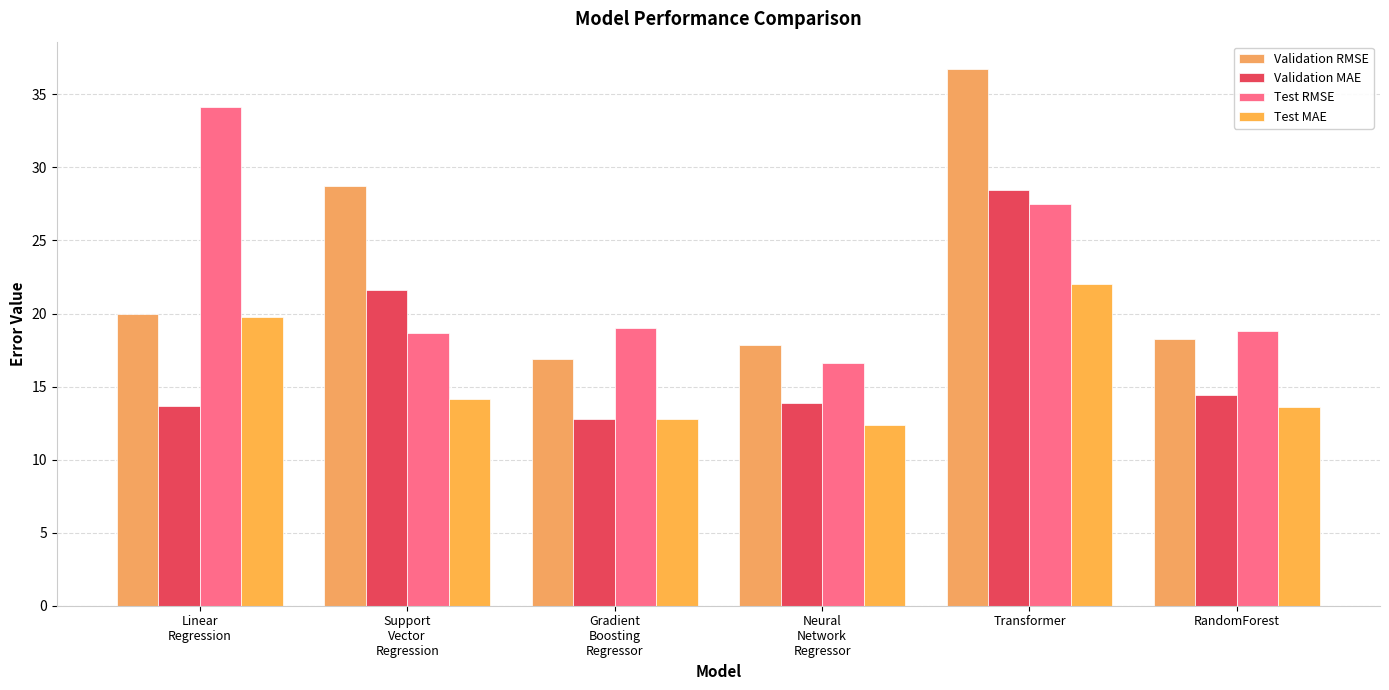

How many bars are there in total?

24